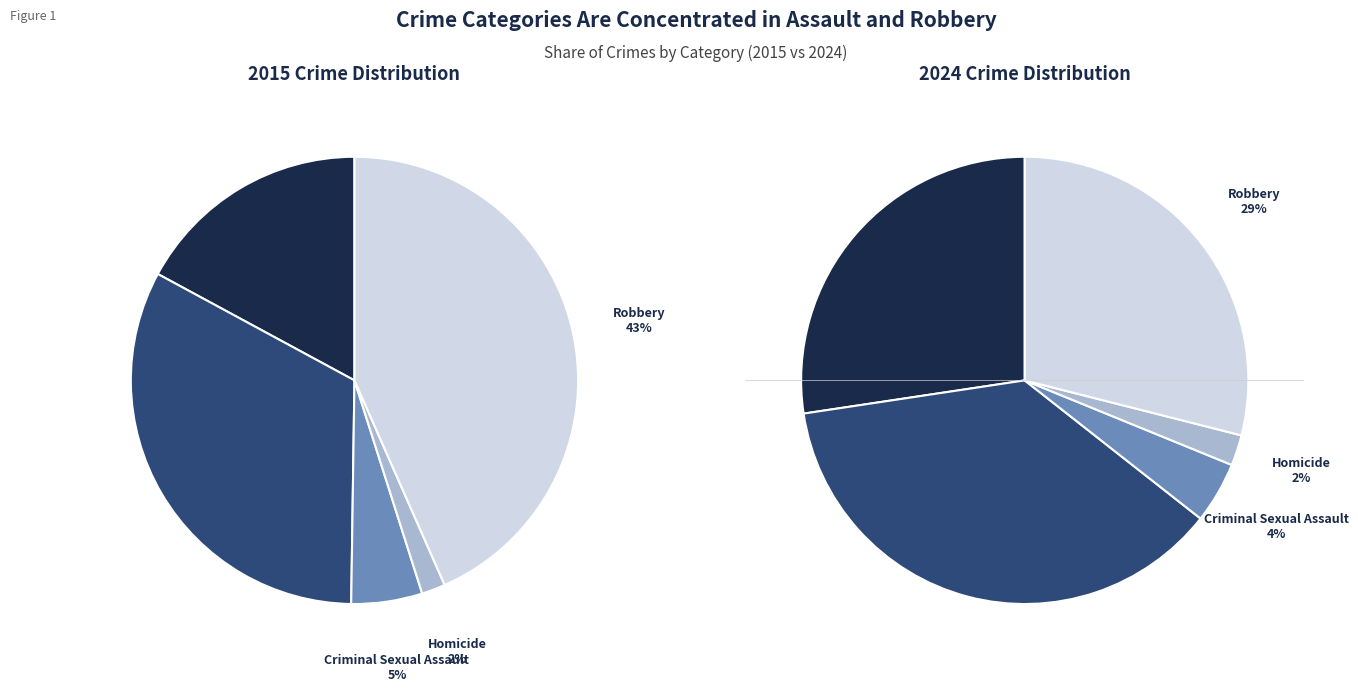

Which slice is the smallest?

Homicide